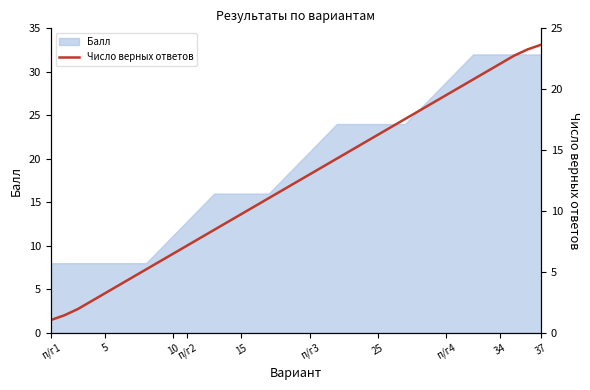

What value does the data have at 31?

20.8